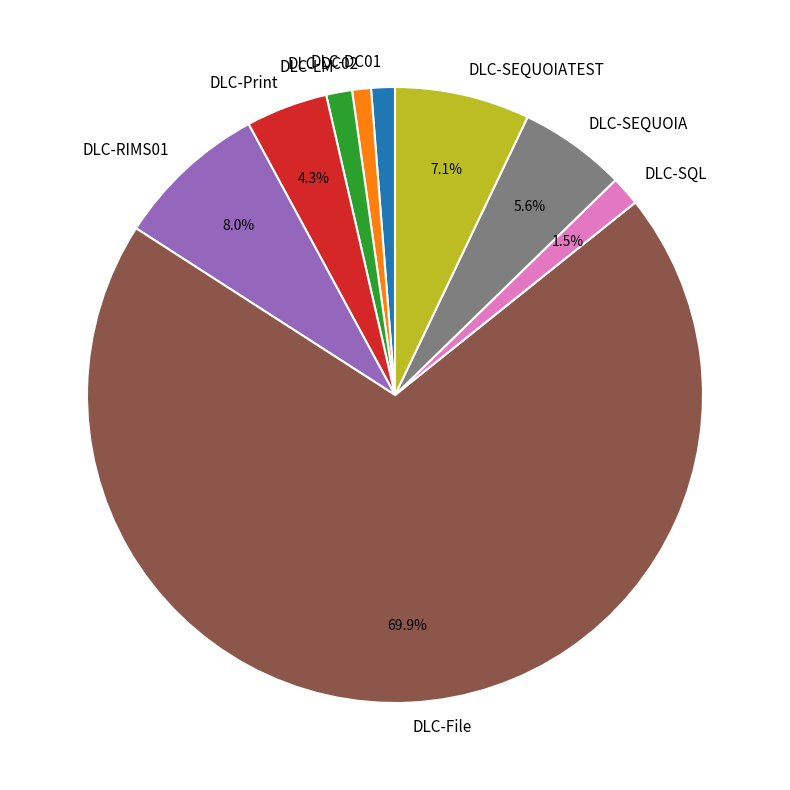

Between DLC-SEQUOIATEST and DLC-SEQUOIA, which is larger?

DLC-SEQUOIATEST